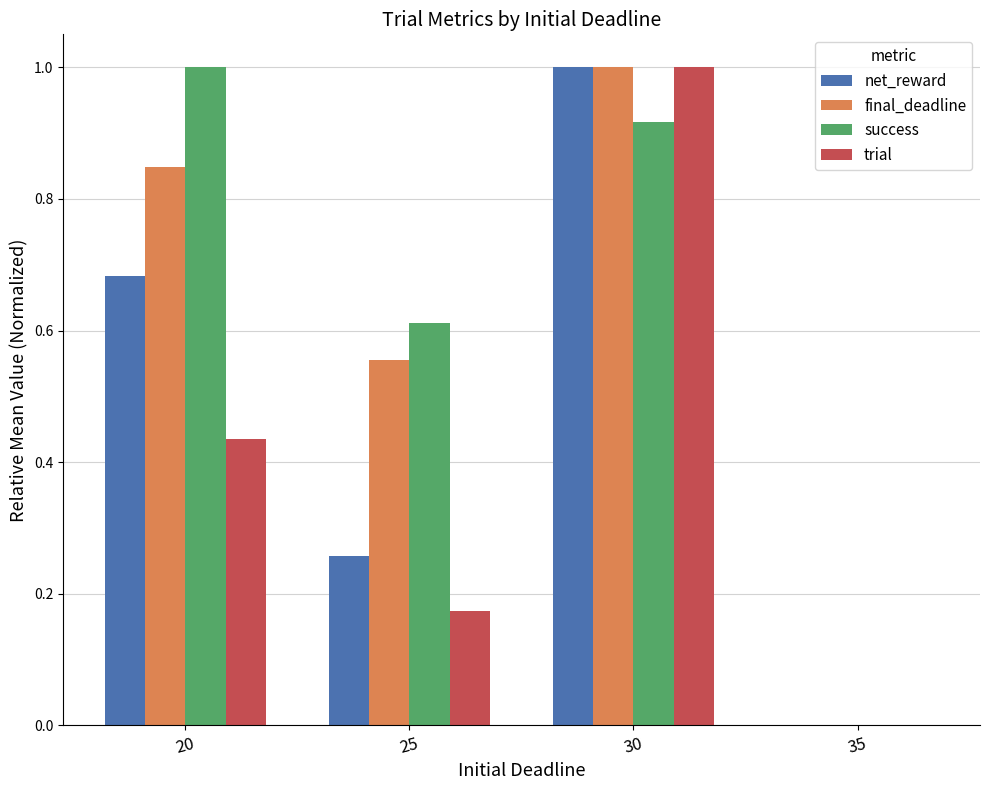

What is the greatest value displayed?

1.0